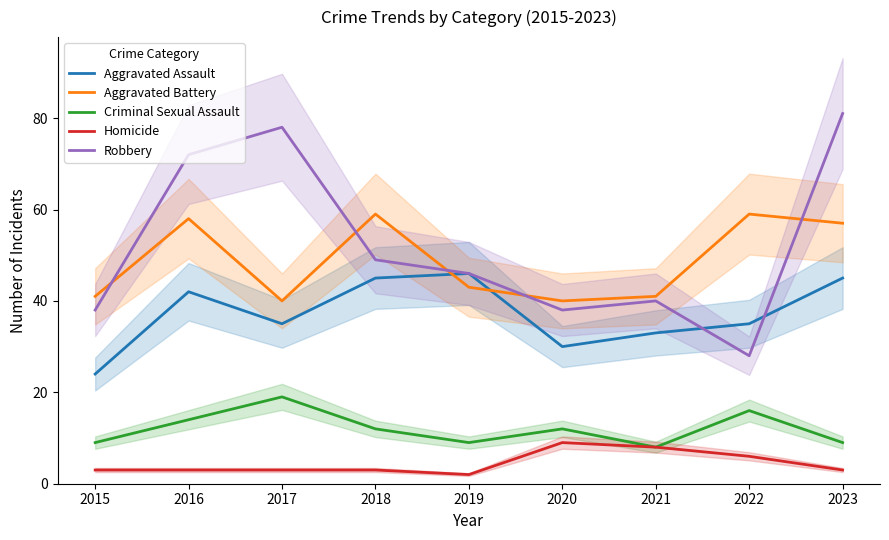

How many values in the Robbery series are below 46?

4